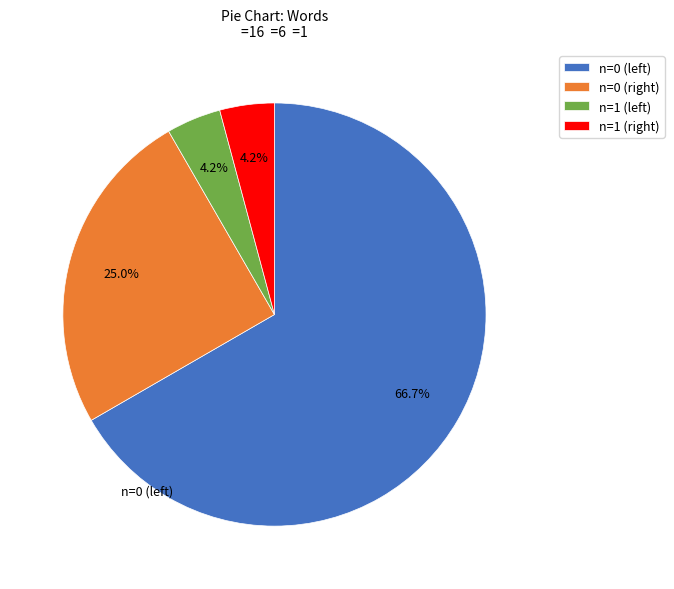

What is the largest slice in the pie chart?

n=0 (left)